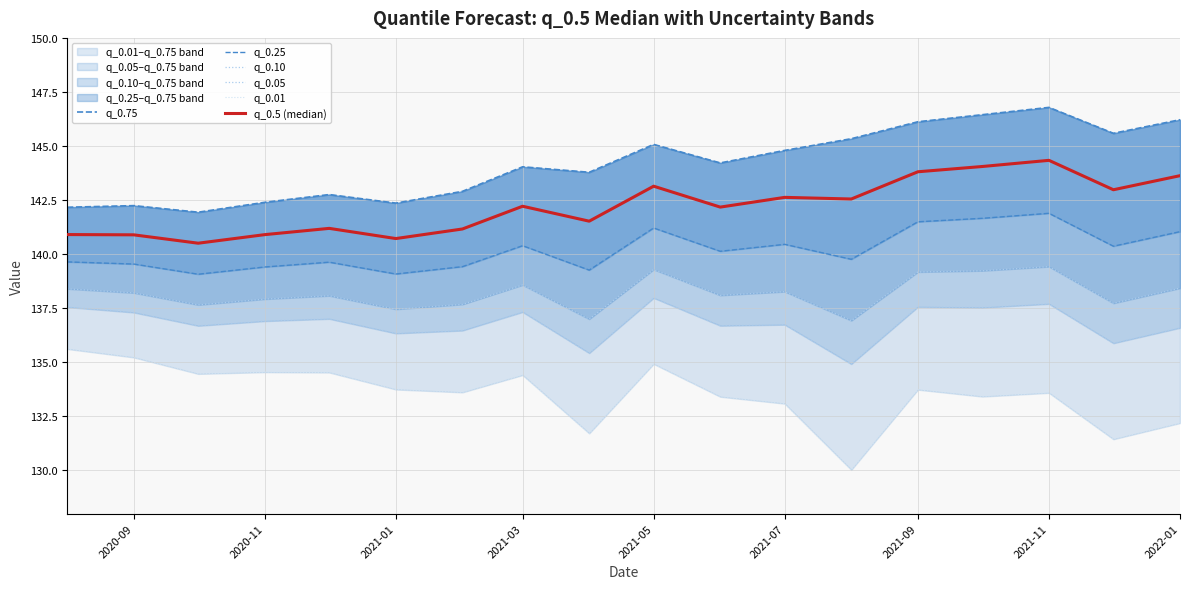

Count the number of categories in the chart.

18